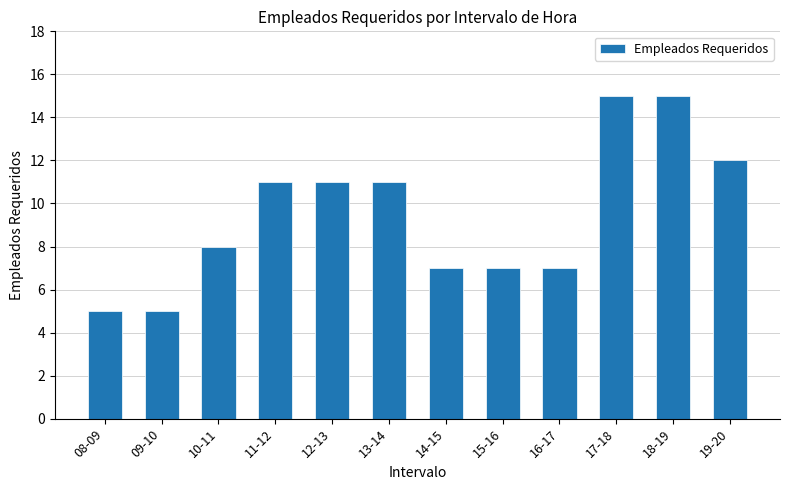

Reading left to right, extract all data points from this chart.

08-09=5	09-10=5	10-11=8	11-12=11	12-13=11	13-14=11	14-15=7	15-16=7	16-17=7	17-18=15	18-19=15	19-20=12